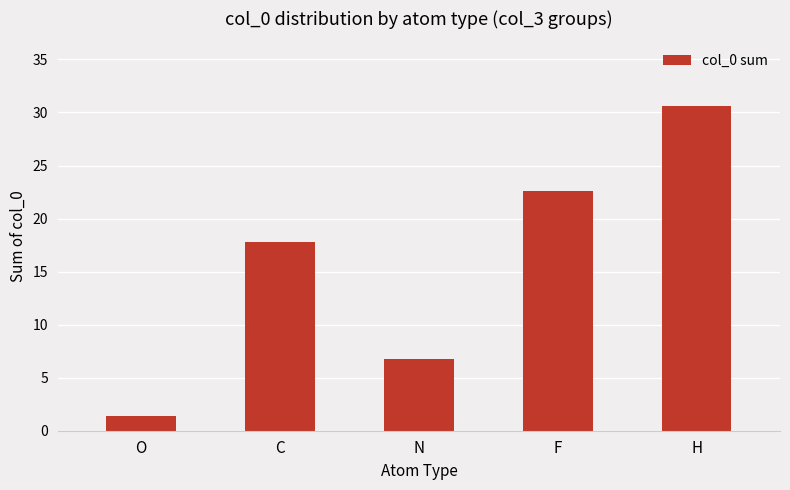

Count the number of values greater than 17.

3